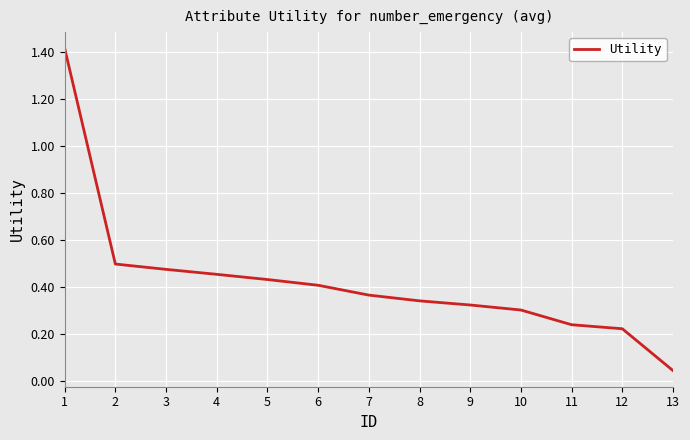

List the labels in order of value, largest first.

1, 2, 3, 4, 5, 6, 7, 8, 9, 10, 11, 12, 13